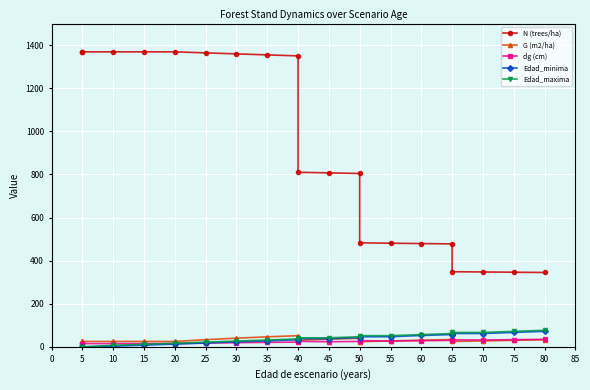

What is the average value of the Edad_maxima series?

39.5